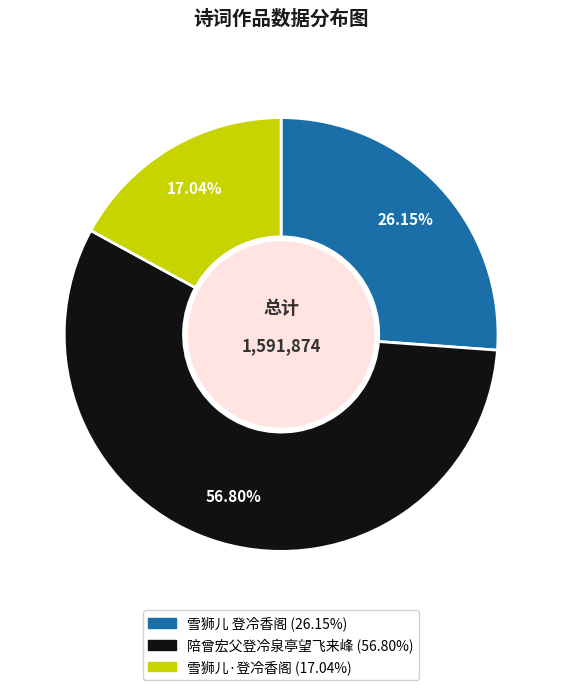

To the nearest percent, what is the combined percentage of 雪狮儿 登冷香阁 and 陪曾宏父登冷泉亭望飞来峰?

83%